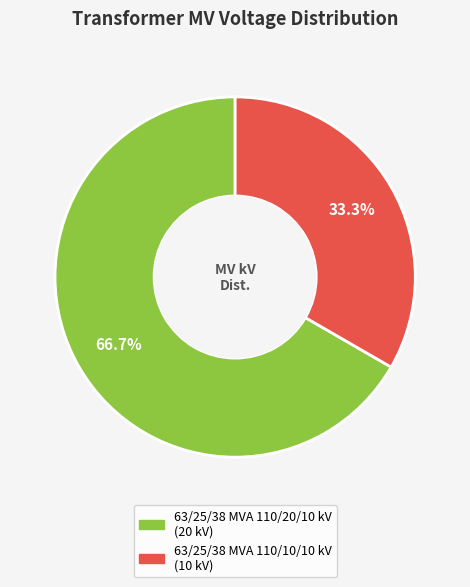

Does any single category account for the majority?

Yes